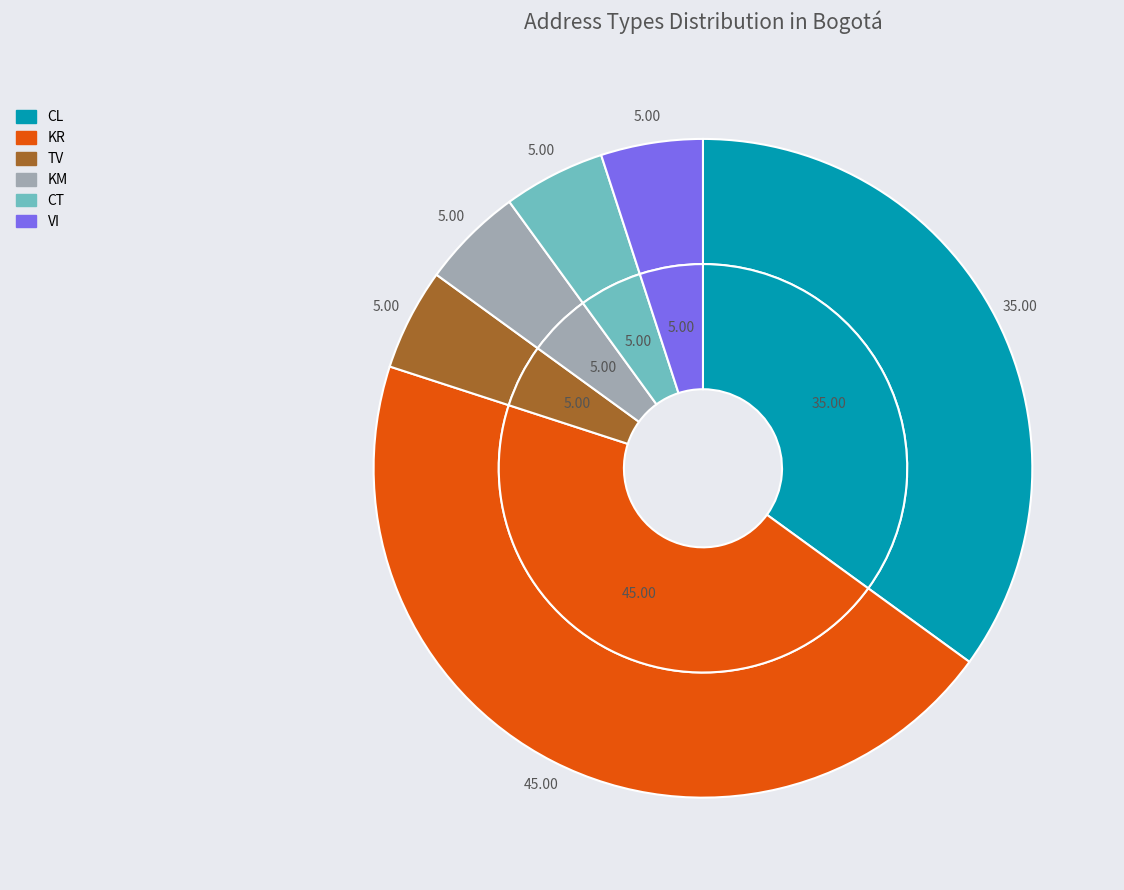

Between KR and KM, which is larger?

KR